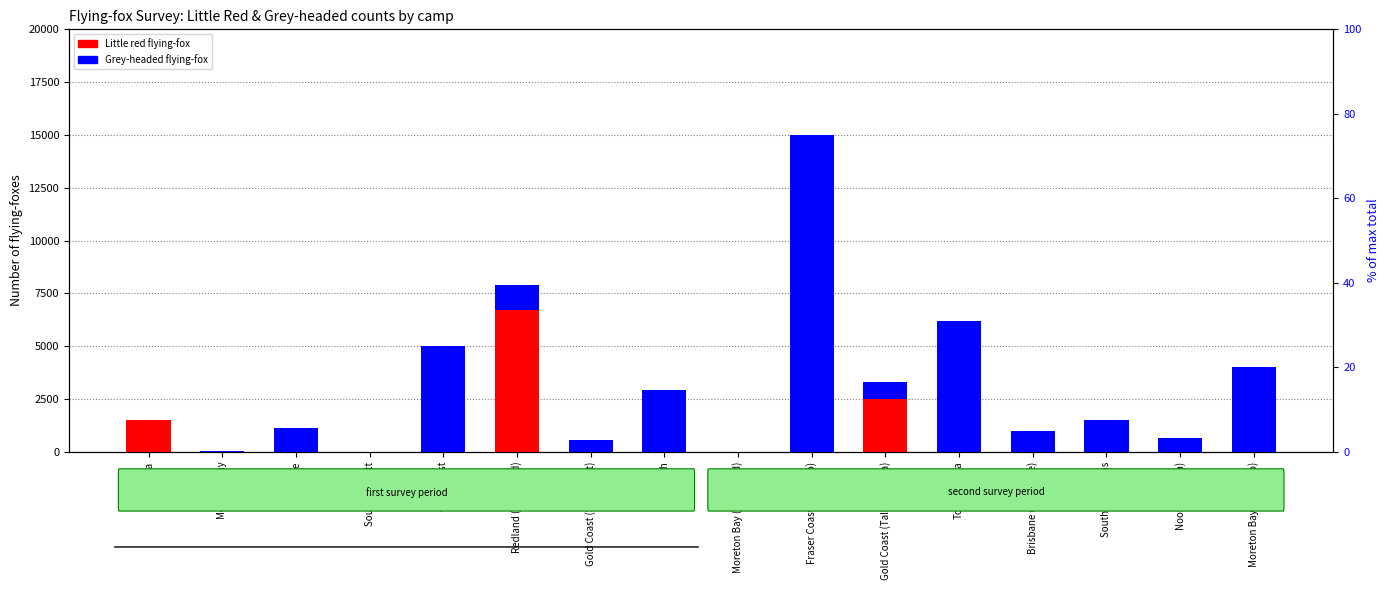

How many groups of bars are there?

16